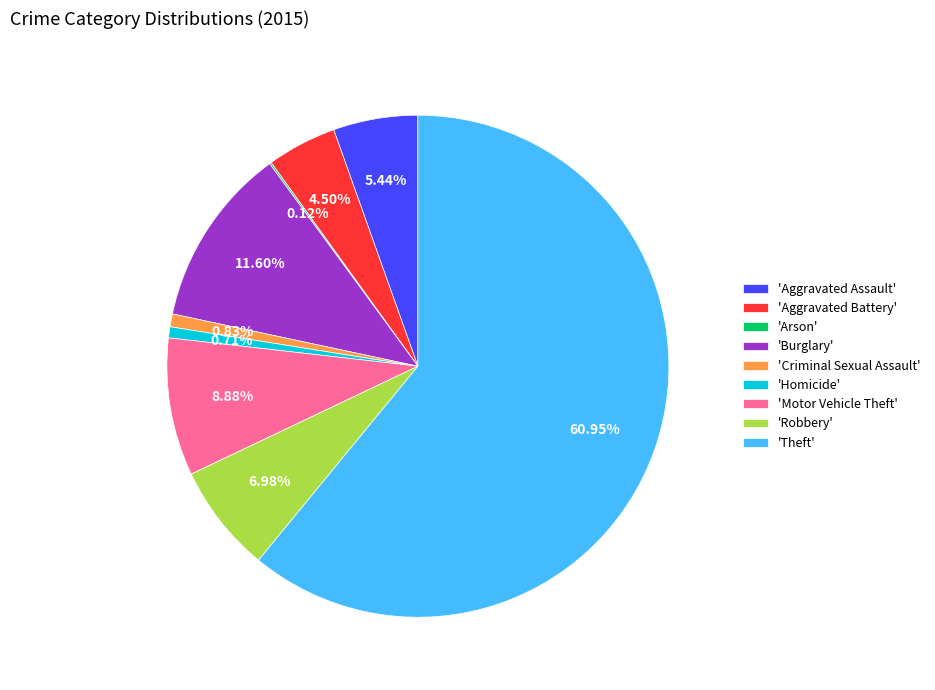

What is the largest slice in the pie chart?

'Theft'